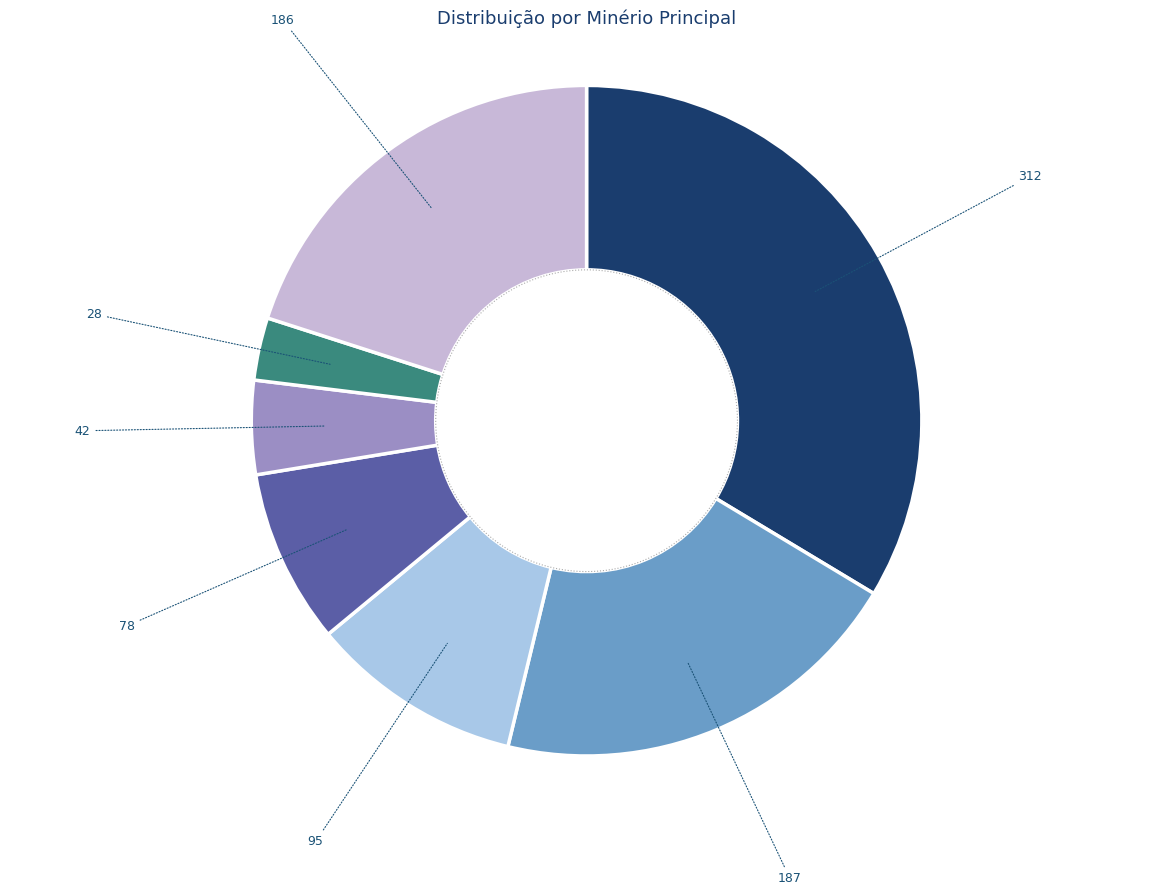

Rank the categories by value from highest to lowest.

Minério de Ferro, Minério de Estanho Primário, Indefinido/N/A, Areia, Argila, Aluvião com Gemas, Saibro